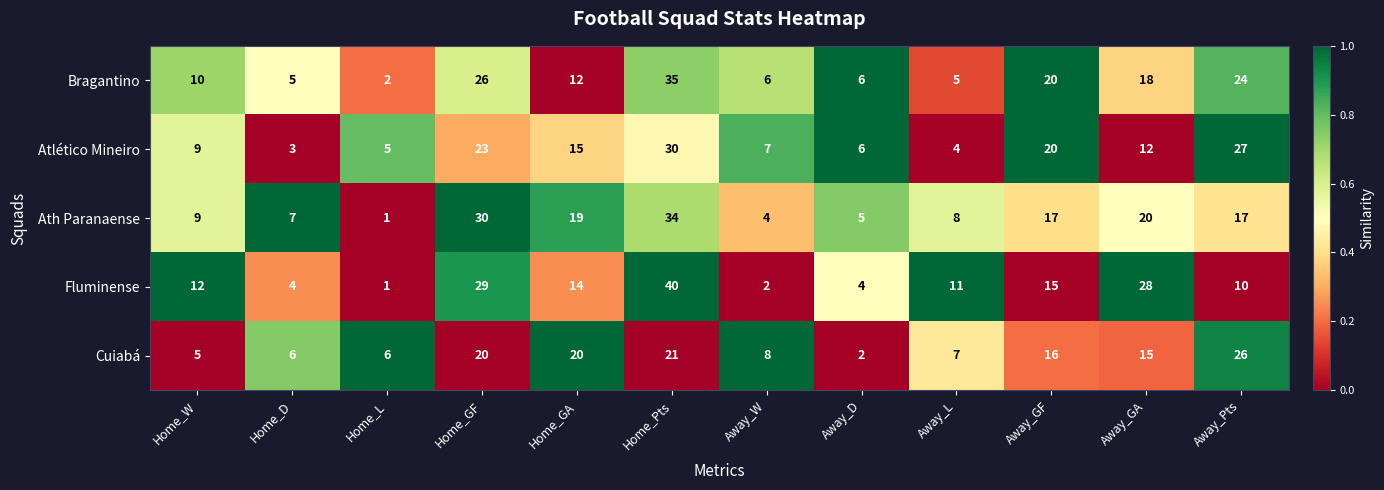

What is the total value across all series at Away_W?

27